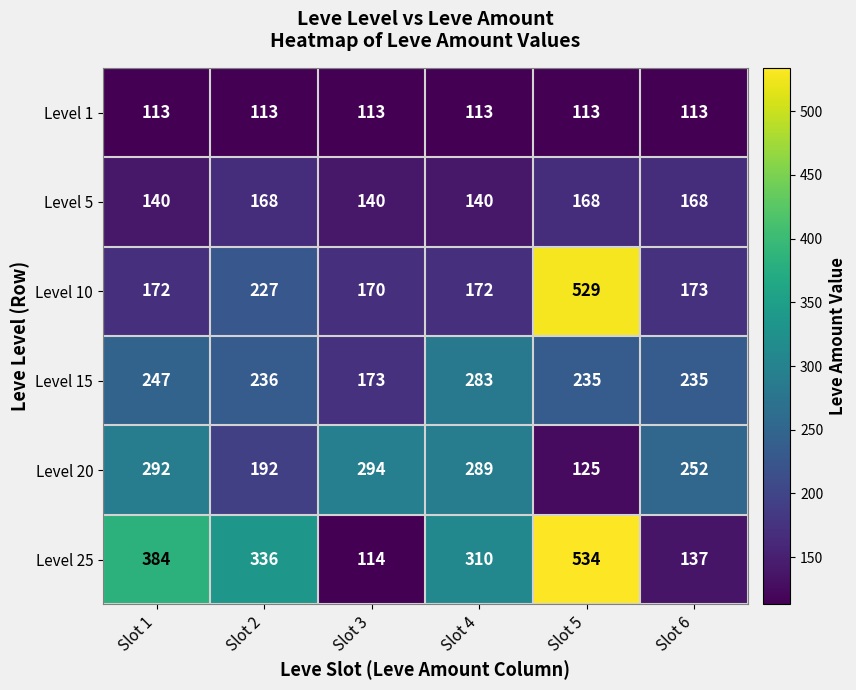

At Slot 2, list the series in order from largest to smallest.

Level 25, Level 15, Level 10, Level 20, Level 5, Level 1